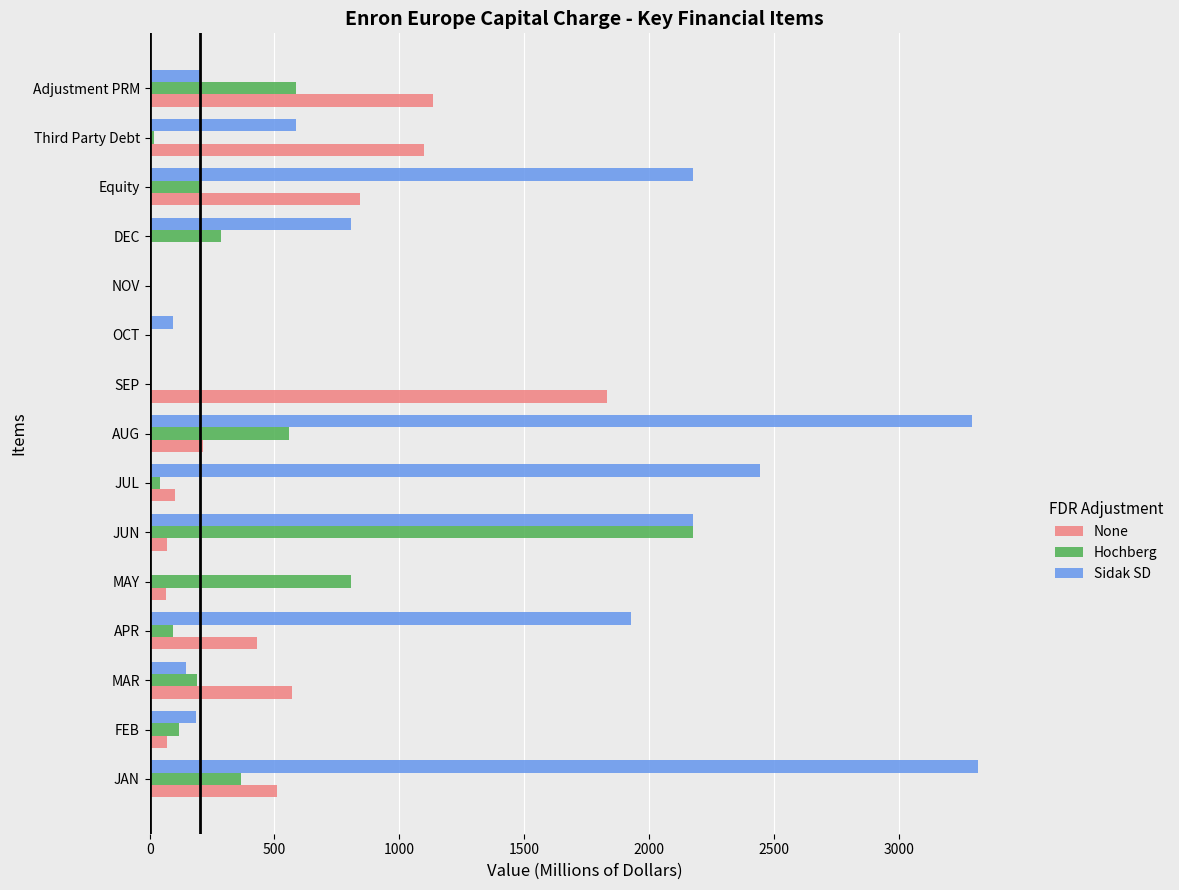

Is it true that None equals 0.0 at DEC?

True